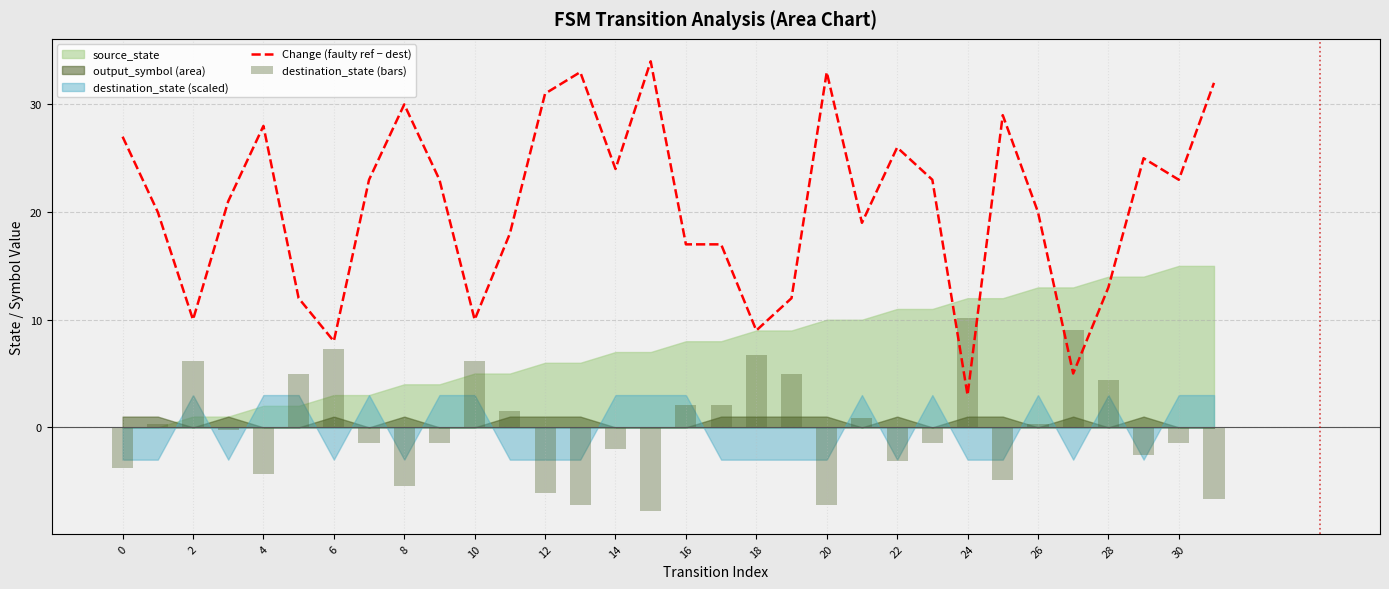

At how many categories does at least one series exceed 22?

16